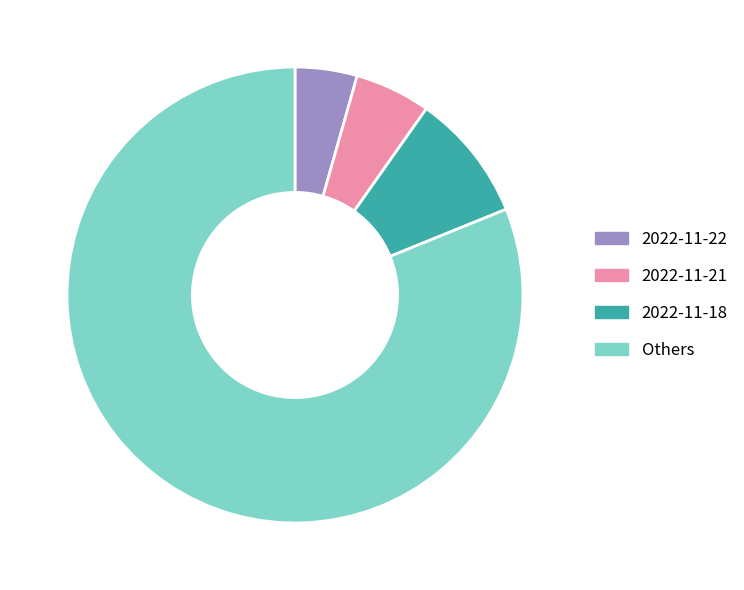

How many segments does this pie chart have?

4